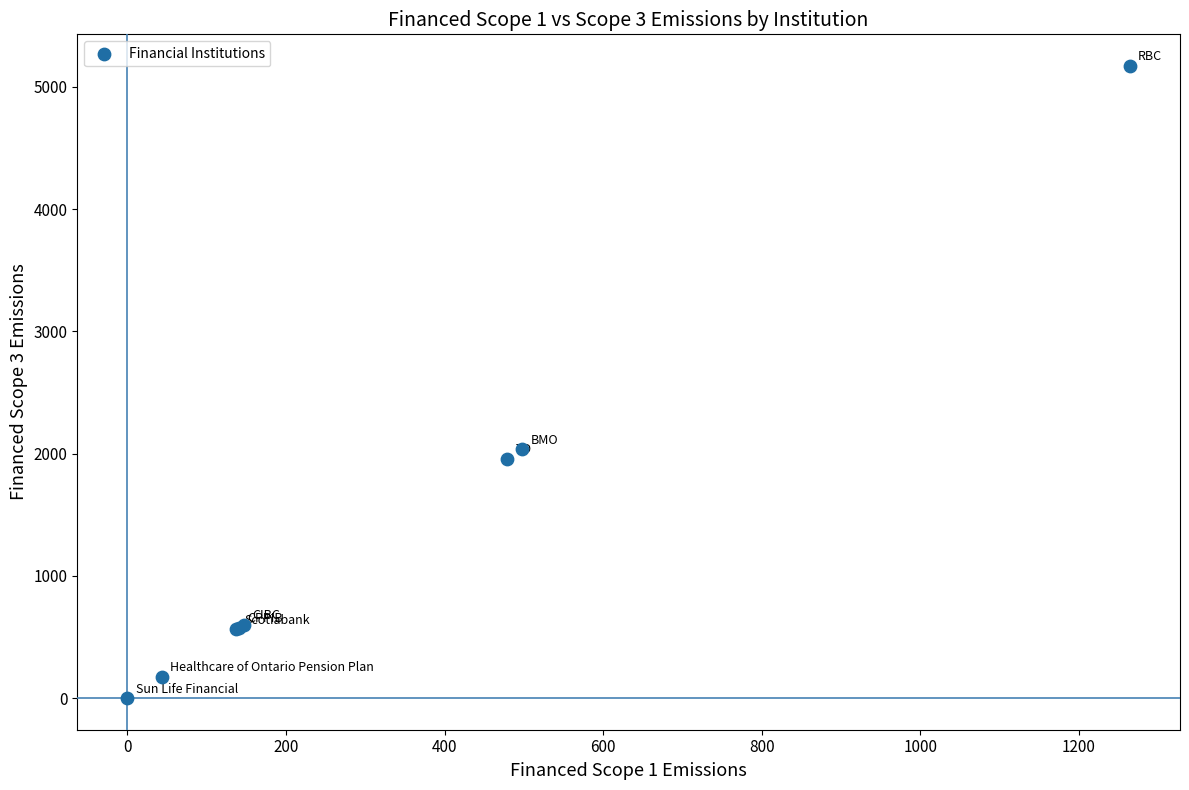

What Y value in the scatter plot is closest to 2586?

2035.7